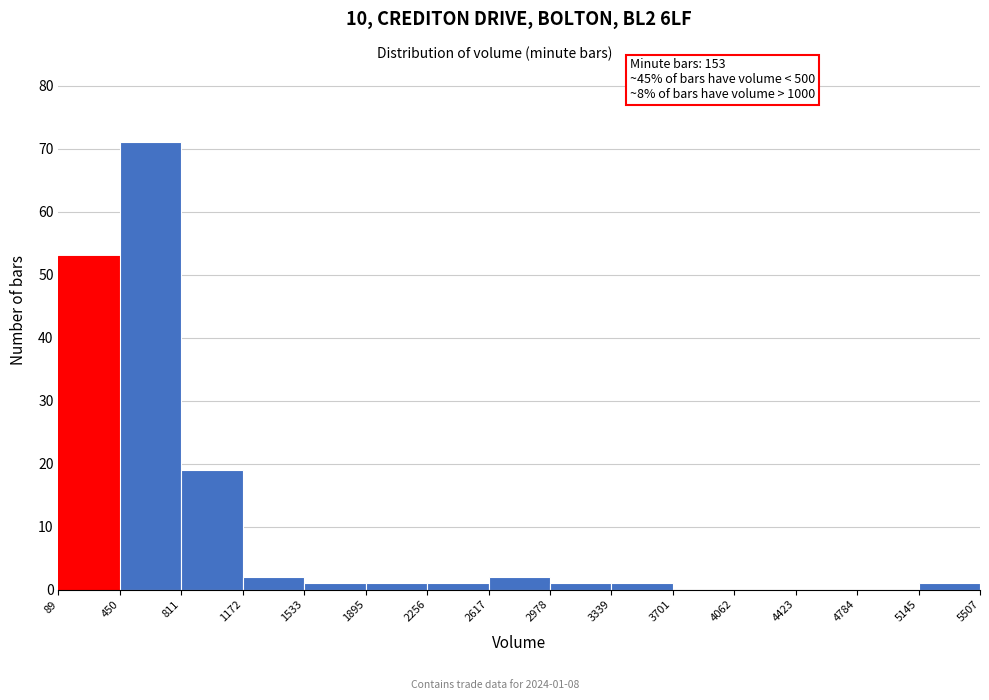

Which range on the x-axis has the tallest bar?

450 to 811